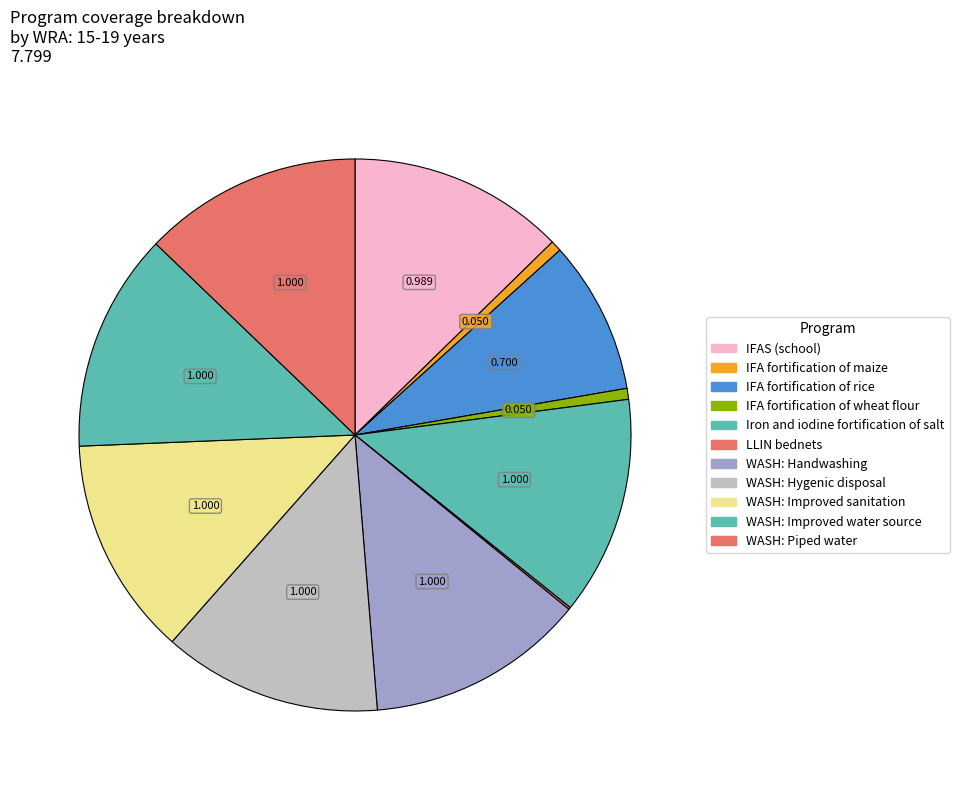

What is the largest slice in the pie chart?

Iron and iodine fortification of salt